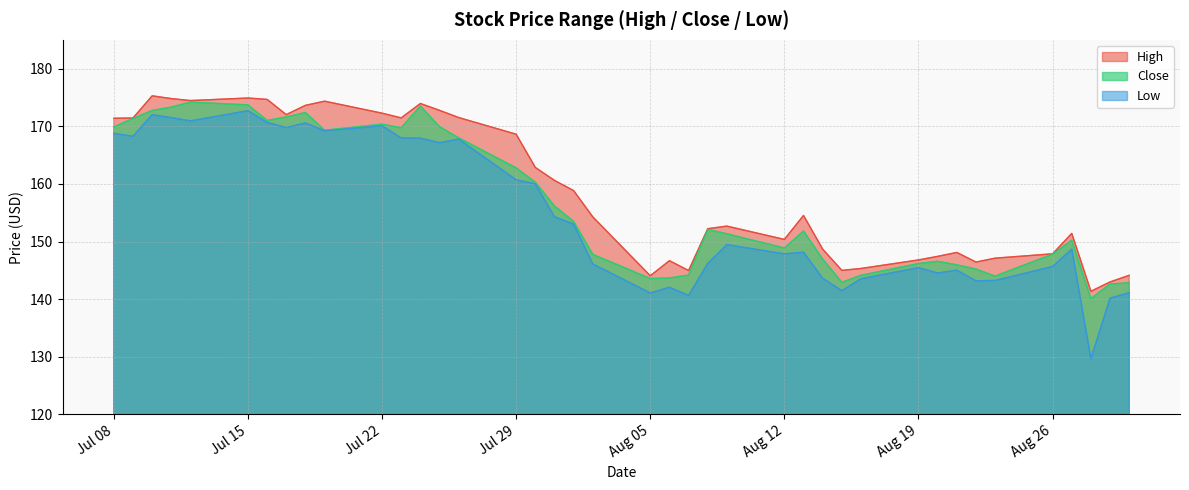

At how many categories does at least one series exceed 159?

18